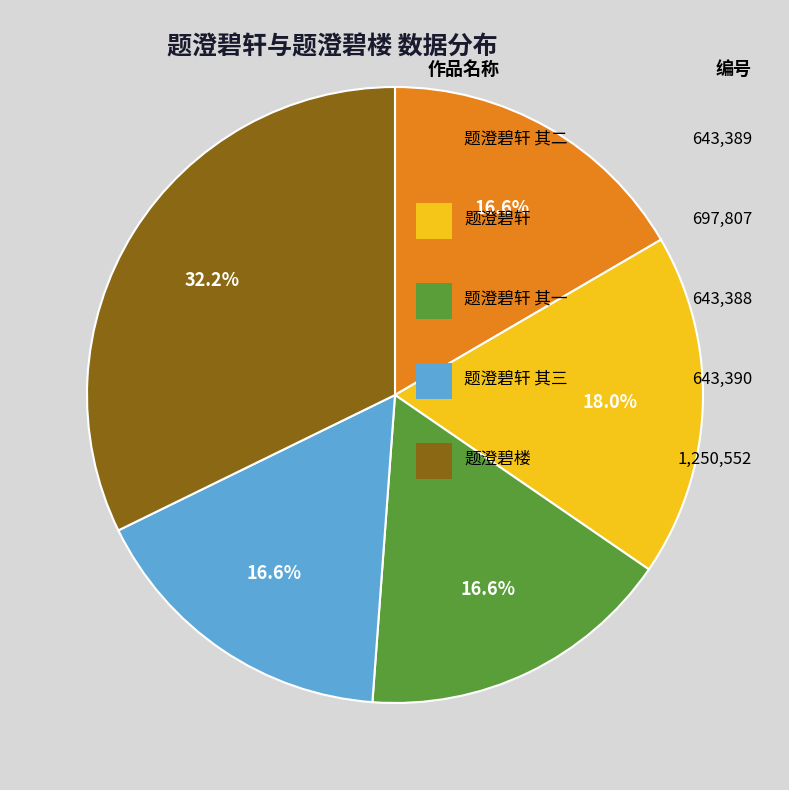

Is there any slice that represents more than half of the pie?

No